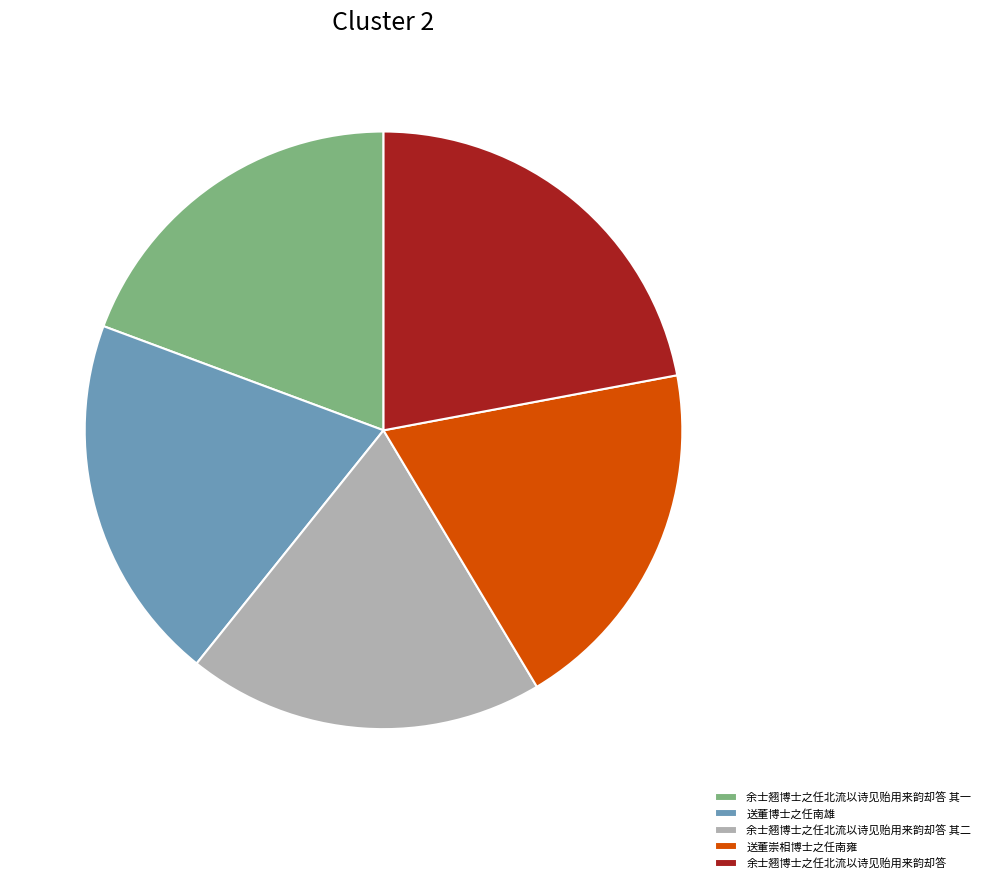

The 送董崇相博士之任南雍 slice represents 32% of the pie. True or false?

False